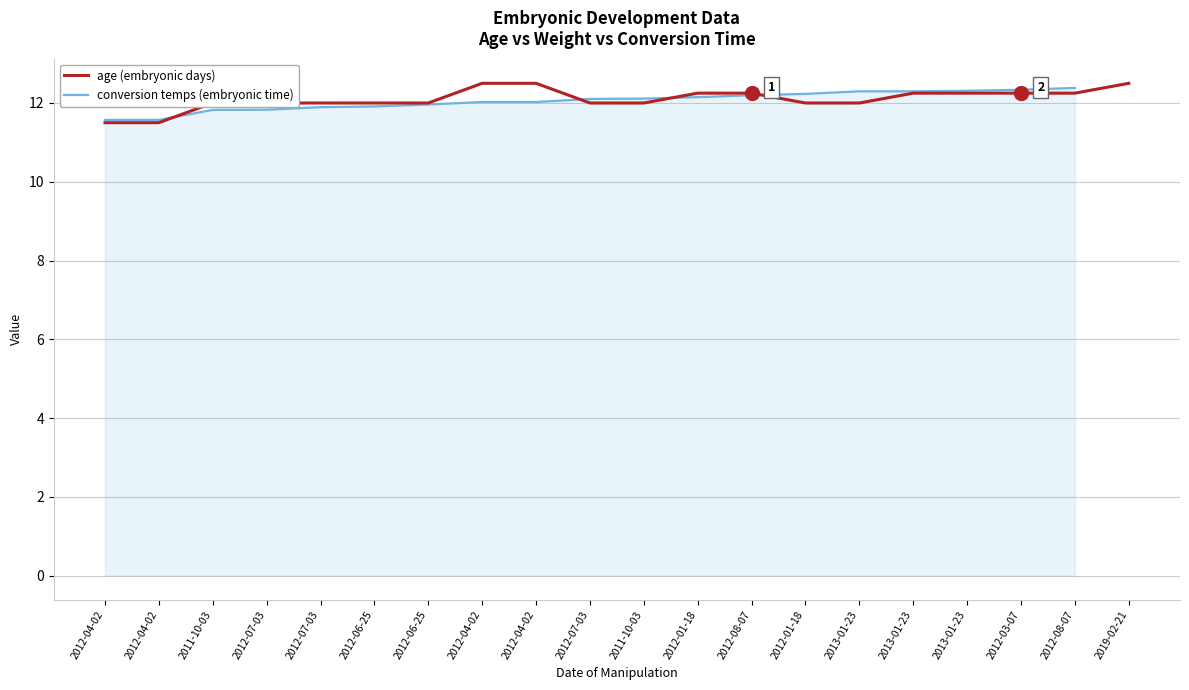

Does the chart display data point markers on the line(s)?

No